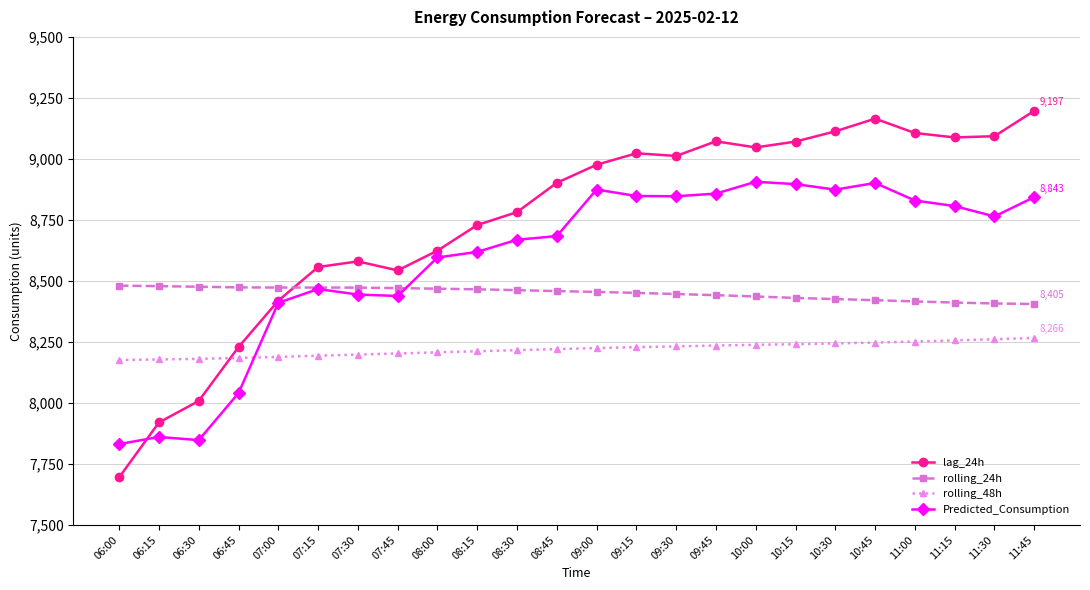

List the series in order of their overall mean, highest first.

lag_24h, Predicted_Consumption, rolling_24h, rolling_48h